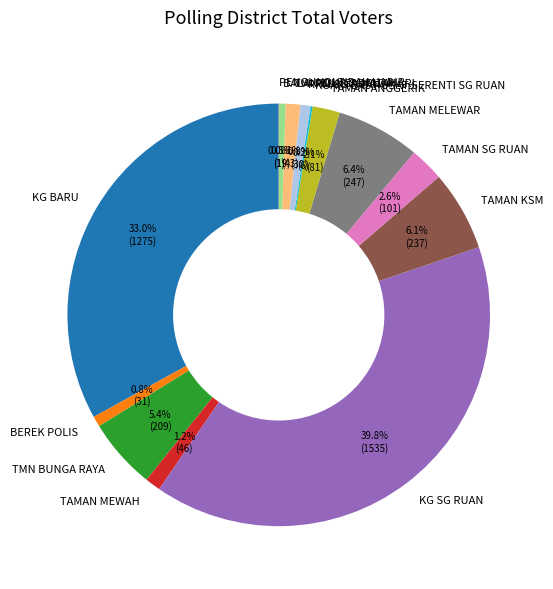

To the nearest percent, what percentage of the pie is KG BARU?

33%